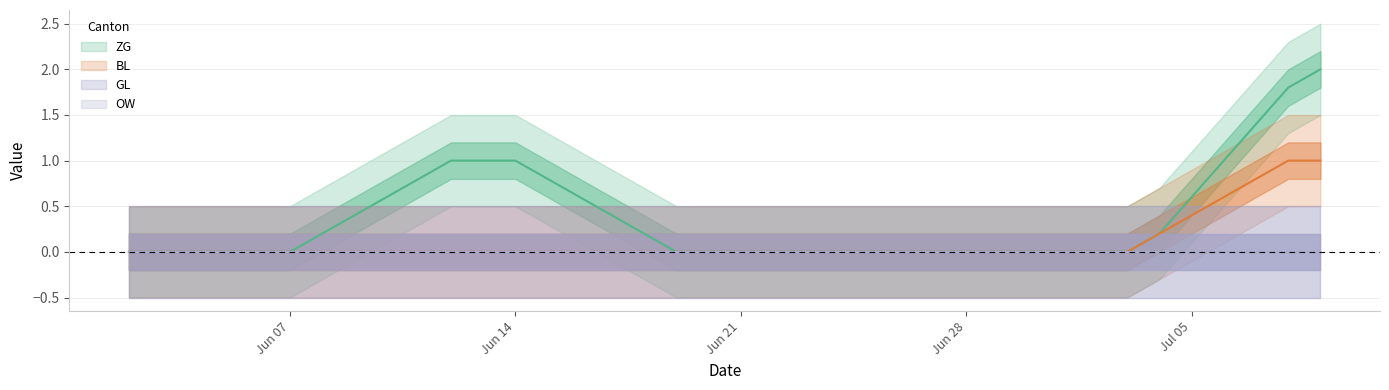

How many distinct data groups are displayed?

4